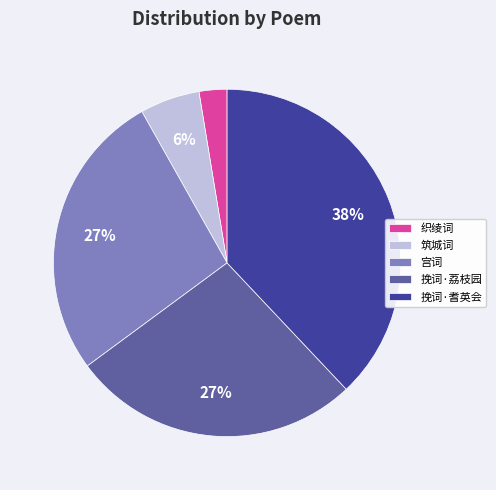

To the nearest percent, what portion does 宫词 represent?

27%